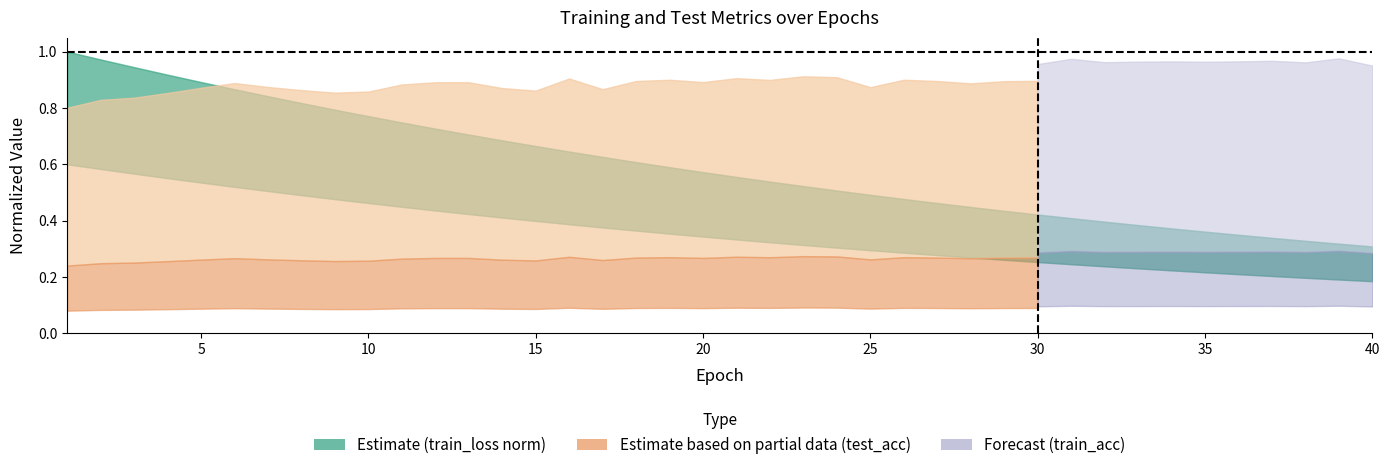

At which category is the sum across all series the highest?

5